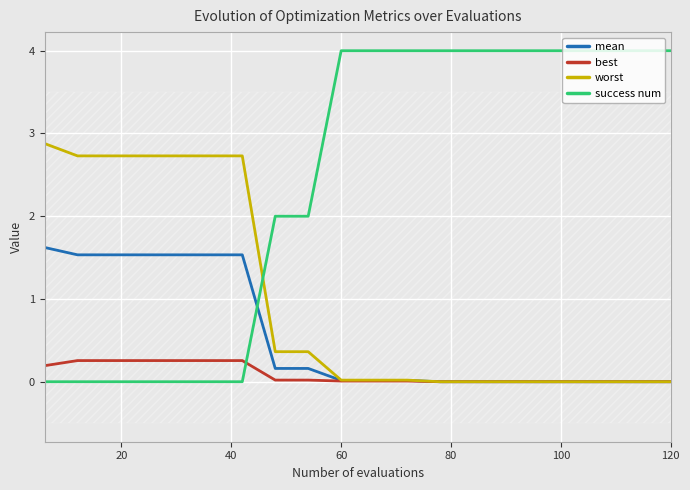

True or false: mean and best intersect in this chart.

False